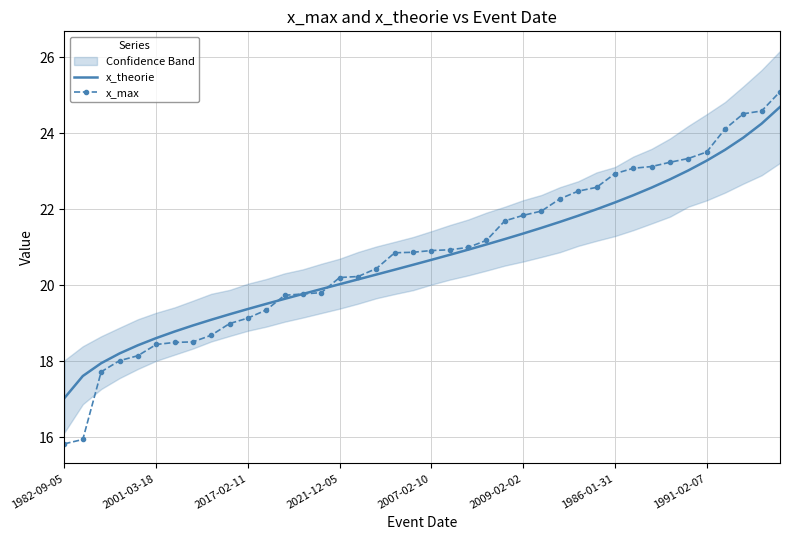

Which series has the largest total across all categories?

x_max